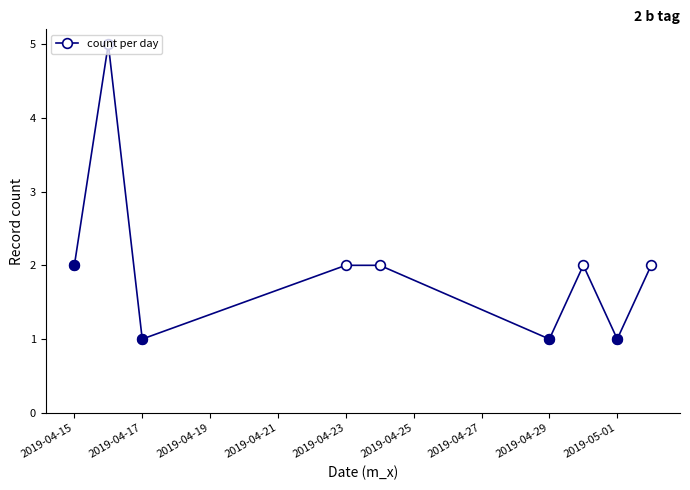

What is the highest value of the count per day series?

5